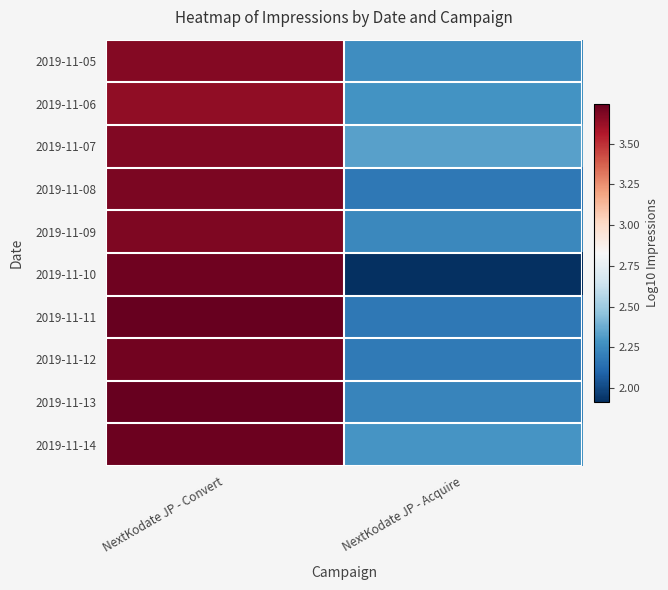

Reading left to right, transcribe all the data shown in this chart.

2019-11-05: NextKodate JP - Convert=3.7	NextKodate JP - Acquire=2.3
2019-11-06: NextKodate JP - Convert=3.6	NextKodate JP - Acquire=2.3
2019-11-07: NextKodate JP - Convert=3.7	NextKodate JP - Acquire=2.3
2019-11-08: NextKodate JP - Convert=3.7	NextKodate JP - Acquire=2.2
2019-11-09: NextKodate JP - Convert=3.7	NextKodate JP - Acquire=2.2
2019-11-10: NextKodate JP - Convert=3.7	NextKodate JP - Acquire=1.9
2019-11-11: NextKodate JP - Convert=3.7	NextKodate JP - Acquire=2.2
2019-11-12: NextKodate JP - Convert=3.7	NextKodate JP - Acquire=2.2
2019-11-13: NextKodate JP - Convert=3.7	NextKodate JP - Acquire=2.2
2019-11-14: NextKodate JP - Convert=3.7	NextKodate JP - Acquire=2.3